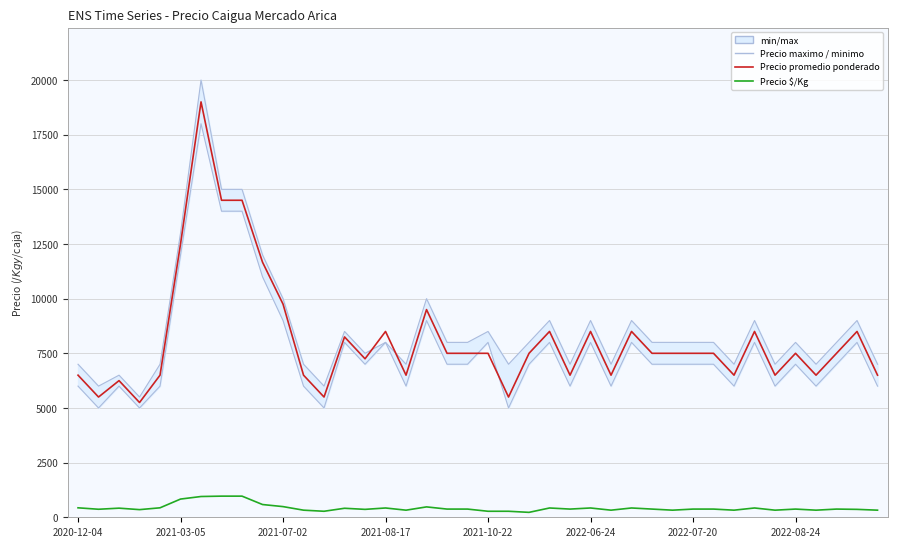

What is the label of the 29th point from the left?

28